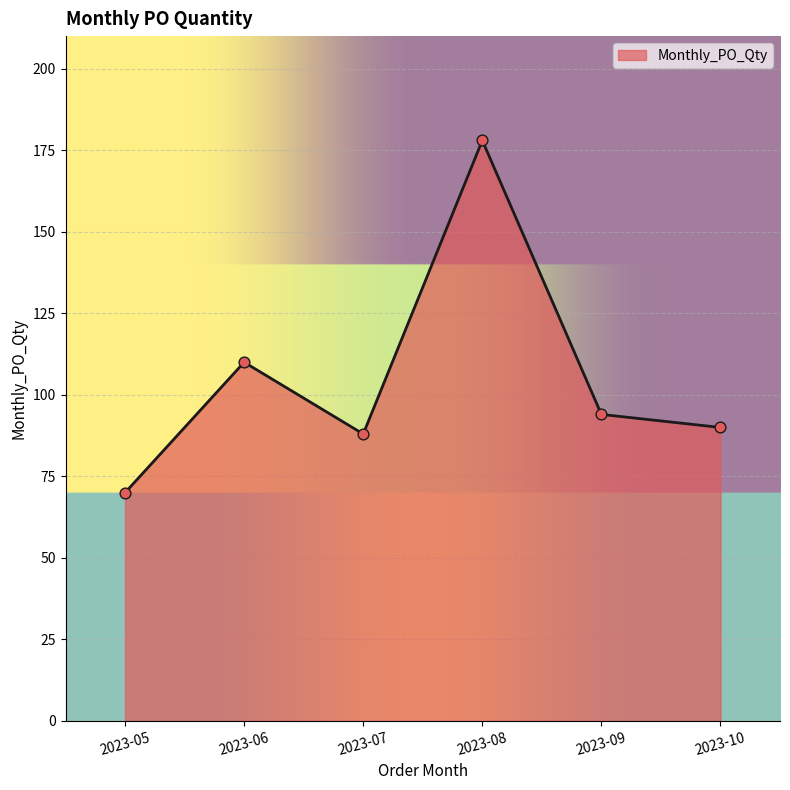

What is the ratio of the value at 2023-10 to the value at 2023-08?

0.5